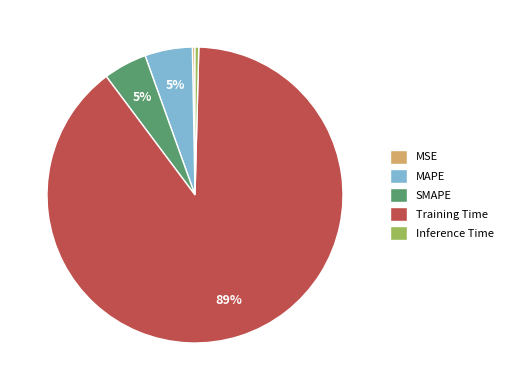

How many slices are in this pie chart?

5